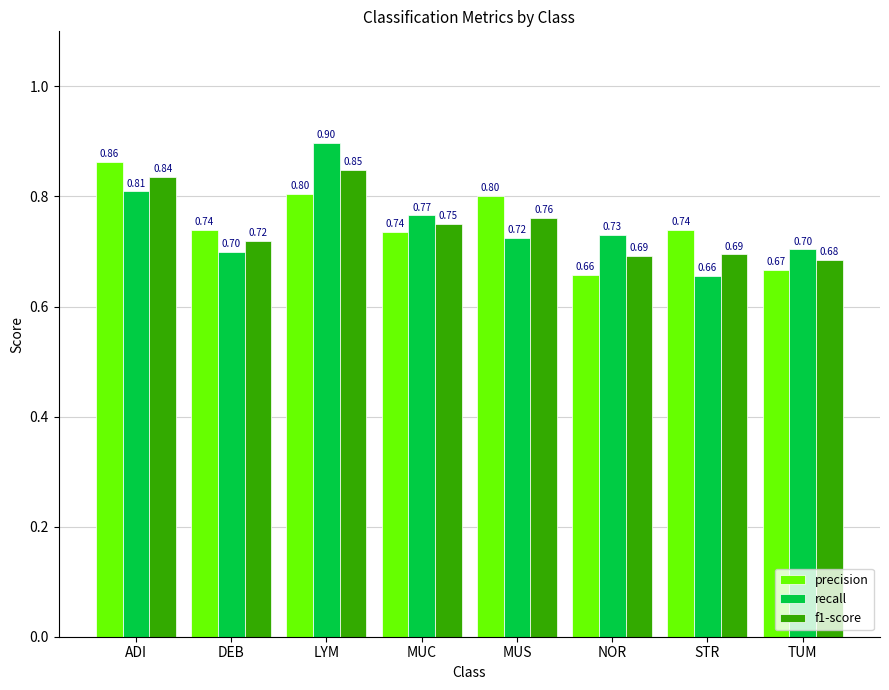

Count the number of data series in this chart.

3